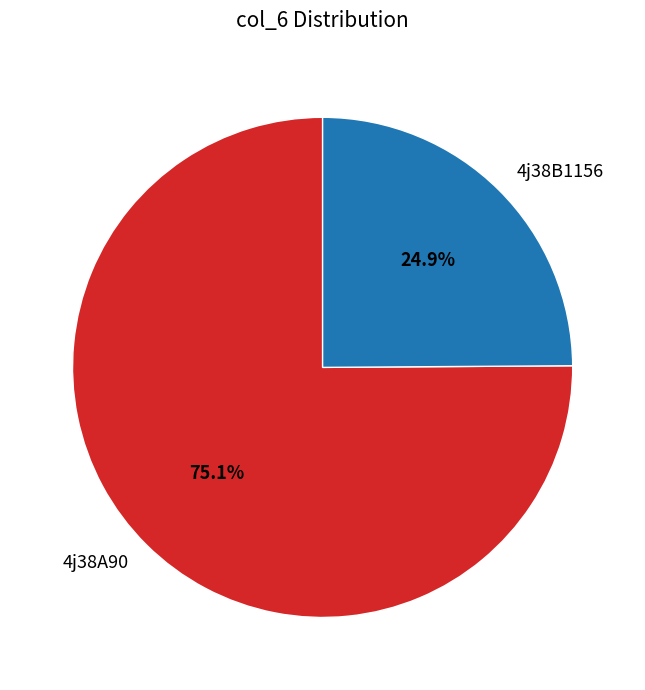

Which category has the smallest portion of the pie?

4j38B1156